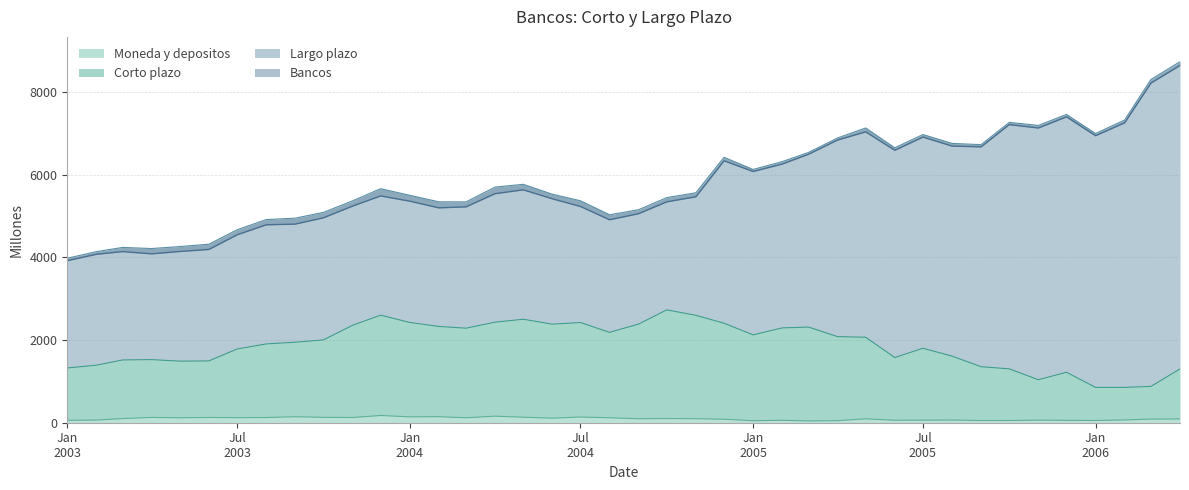

Rank the categories by Bancos value from lowest to highest.

01-01-2003, 01-02-2003, 01-04-2003, 01-03-2003, 01-05-2003, 01-06-2003, 01-07-2003, 01-08-2003, 01-09-2003, 01-08-2004, 01-10-2003, 01-09-2004, 01-02-2004, 01-03-2004, 01-07-2004, 01-11-2003, 01-10-2004, 01-01-2004, 01-06-2004, 01-11-2004, 01-12-2003, 01-04-2004, 01-05-2004, 01-01-2005, 01-02-2005, 01-12-2004, 01-03-2005, 01-06-2005, 01-09-2005, 01-08-2005, 01-04-2005, 01-07-2005, 01-01-2006, 01-05-2005, 01-11-2005, 01-10-2005, 01-02-2006, 01-12-2005, 01-03-2006, 01-04-2006